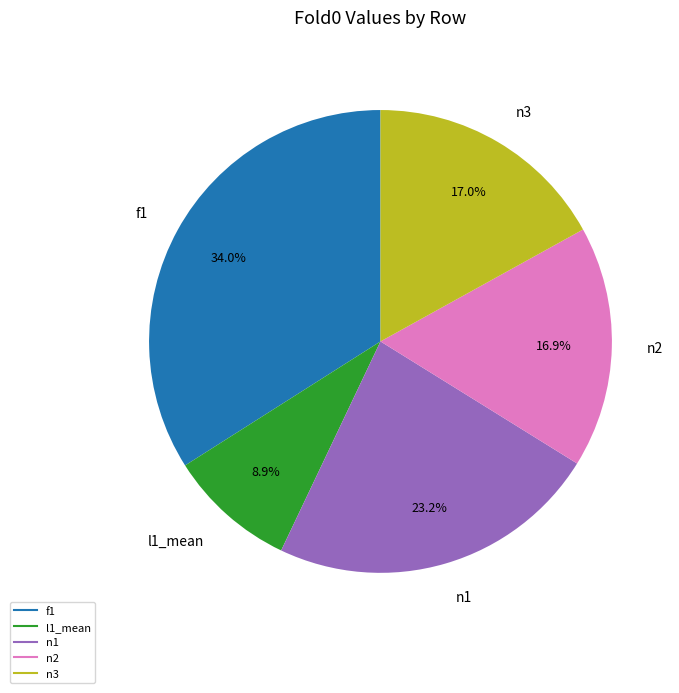

Does any single category account for the majority?

No